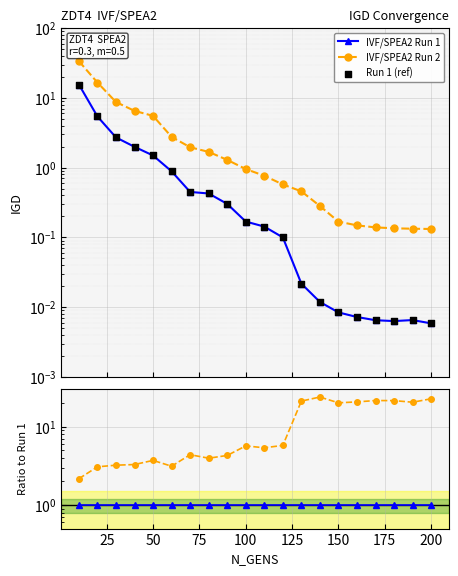

Which series has the widest spread of Y values?

IVF/SPEA2 Run 2